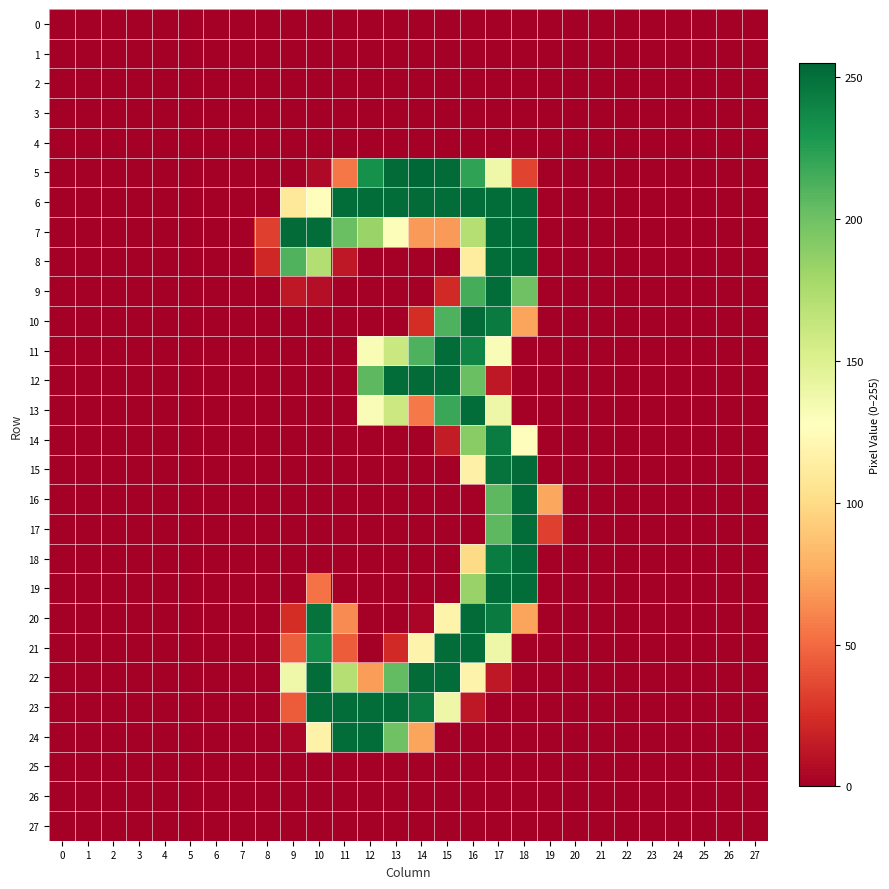

At 26, list the series in order from smallest to largest.

0, 1, 2, 3, 4, 5, 6, 7, 8, 9, 10, 11, 12, 13, 14, 15, 16, 17, 18, 19, 20, 21, 22, 23, 24, 25, 26, 27